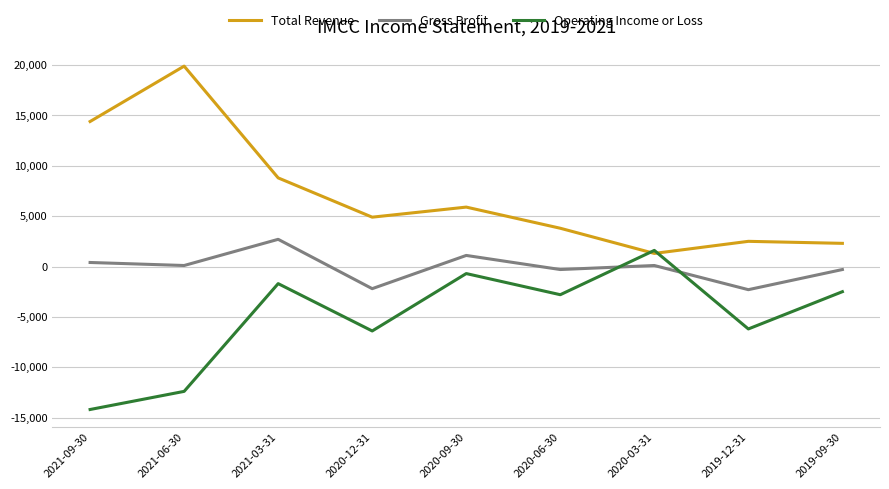

How many interior local peaks does the Gross Profit series have?

3